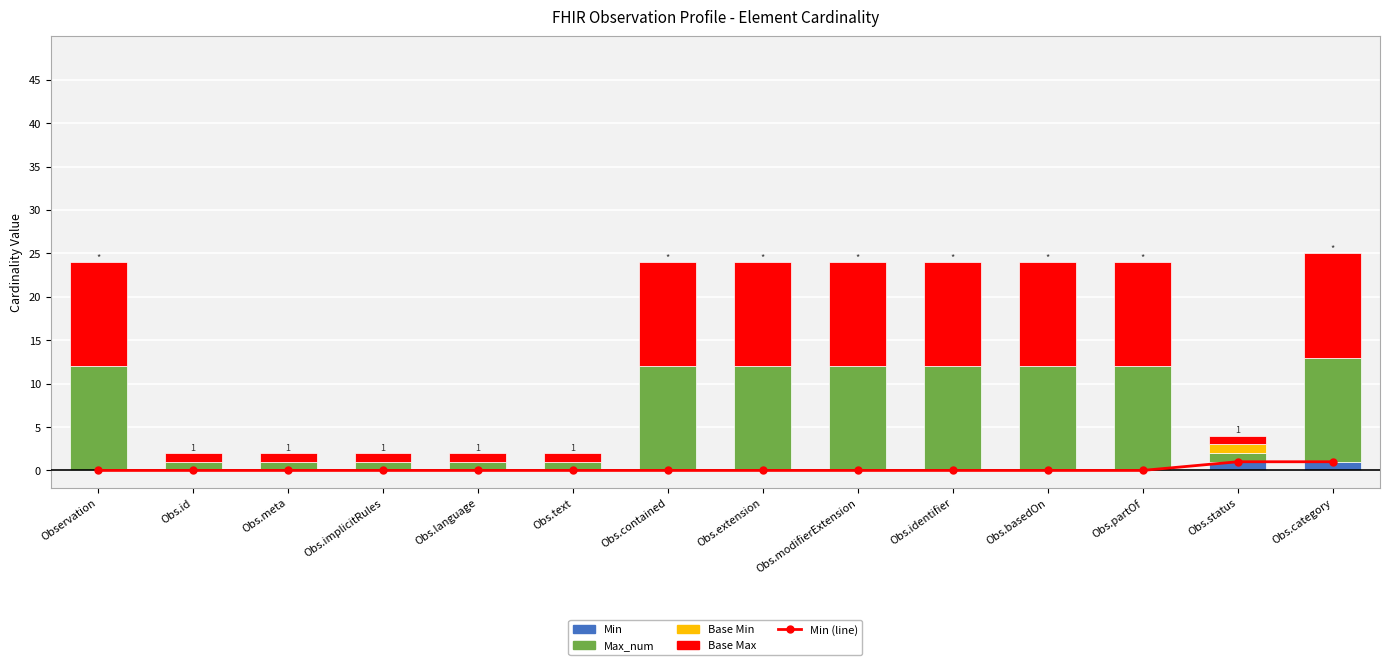

How many series are shown in this chart?

5